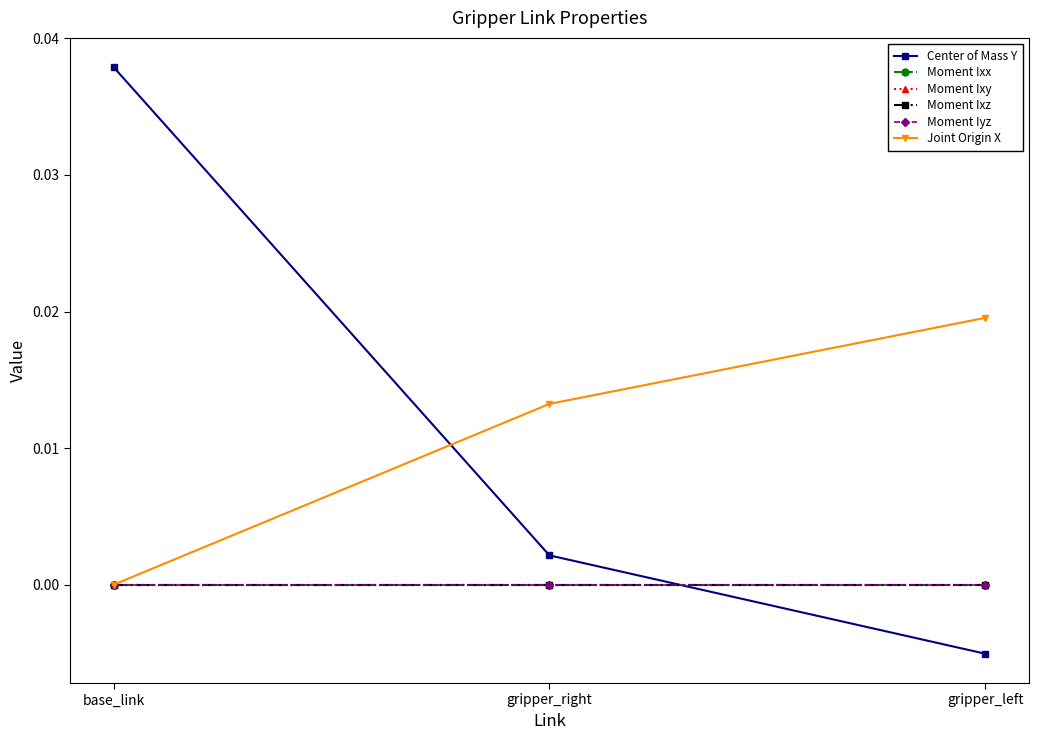

Which category has the highest value across all series?

base_link